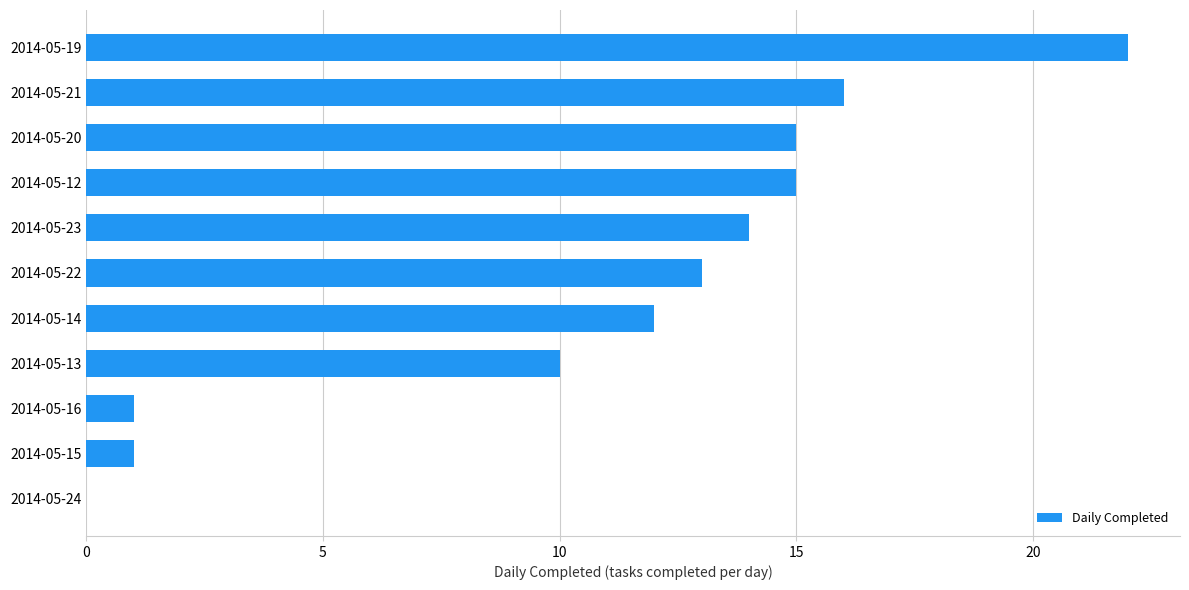

What is the sum of all values?

119